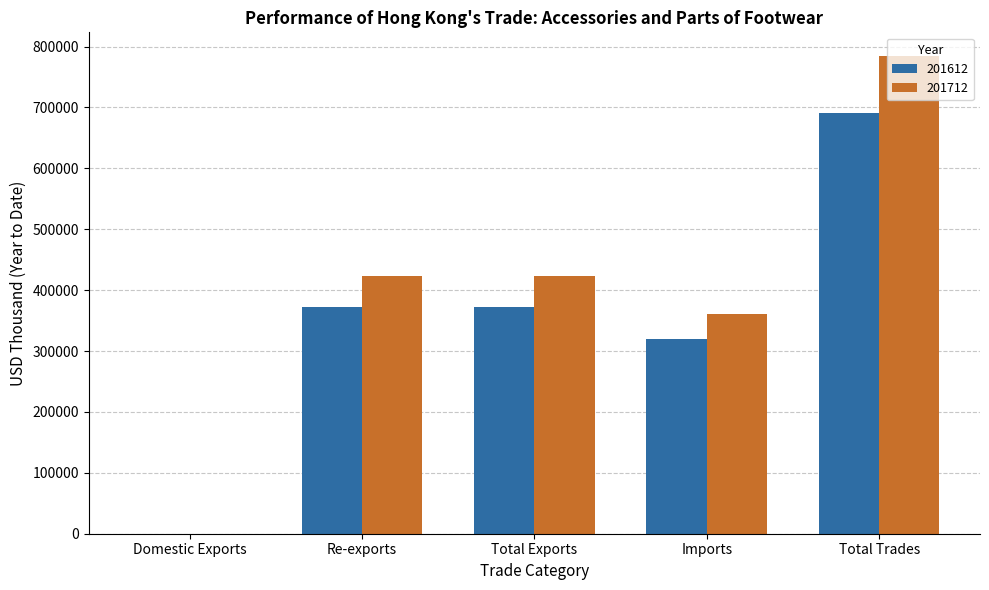

What is the maximum value for 201612?

691259.4